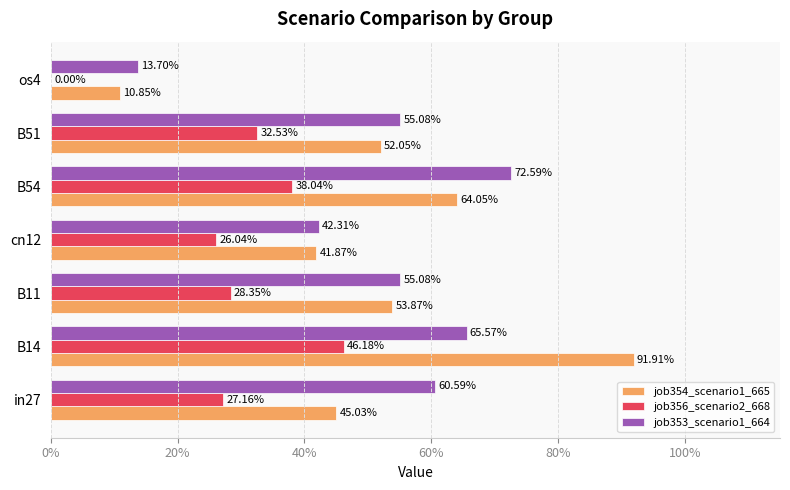

Rank the series by their maximum value, from lowest to highest.

job356_scenario2_668, job353_scenario1_664, job354_scenario1_665